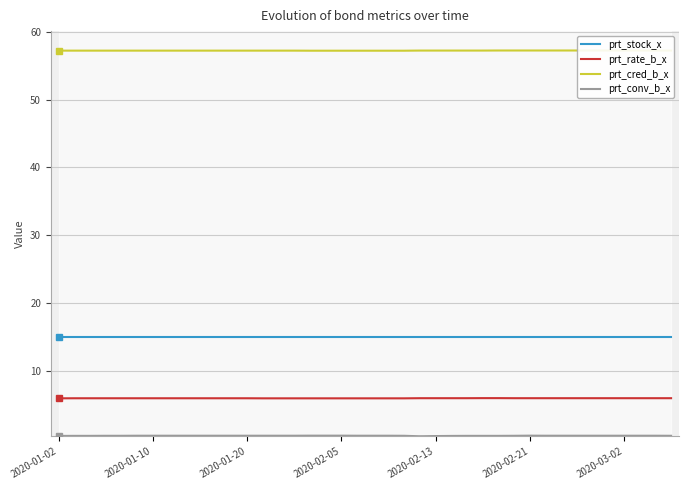

What is the minimum value shown in the chart?

0.3